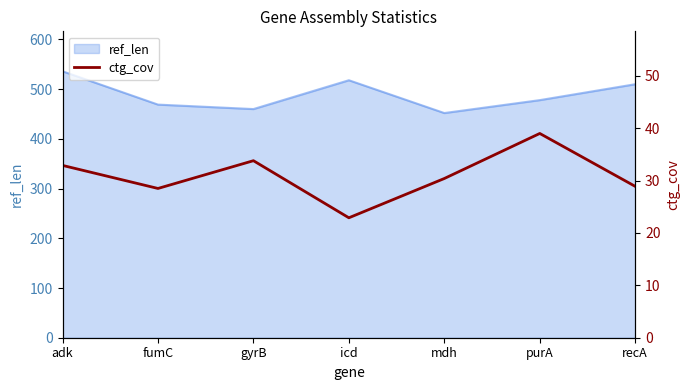

List the labels in order of value, largest first.

purA, gyrB, adk, mdh, recA, fumC, icd